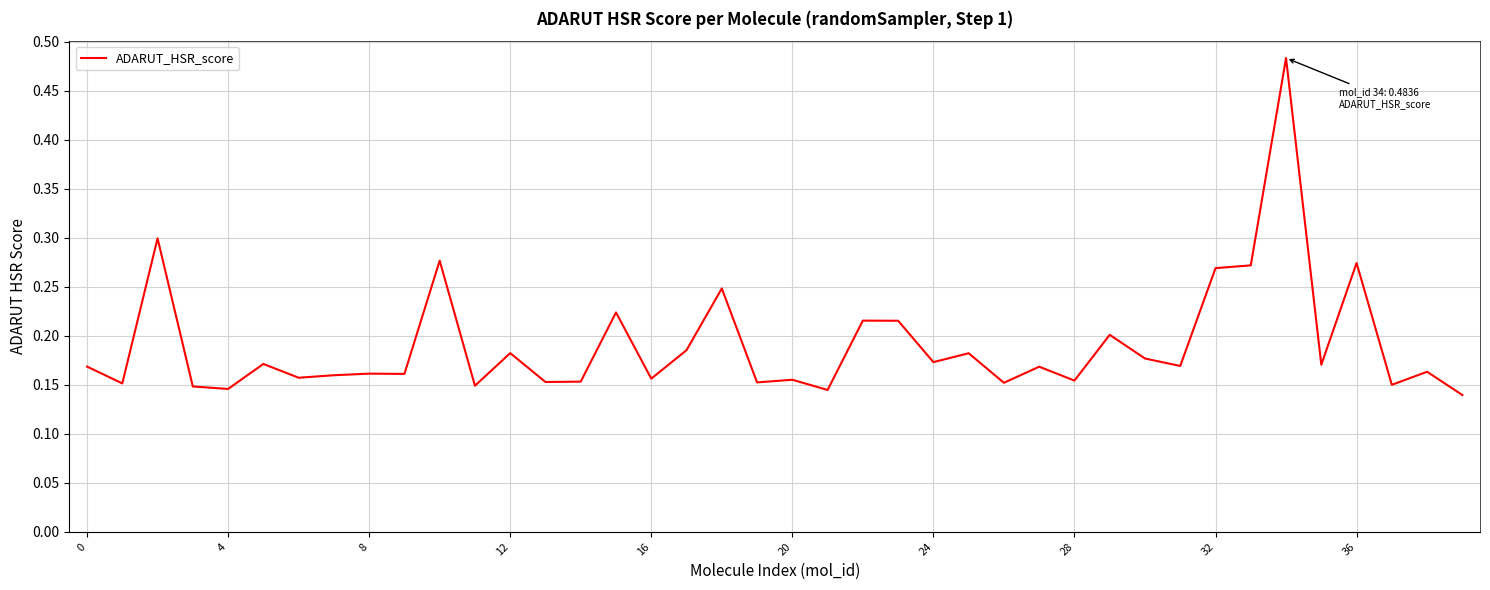

The chart shows a value of 0.1 at 28. True or false?

False